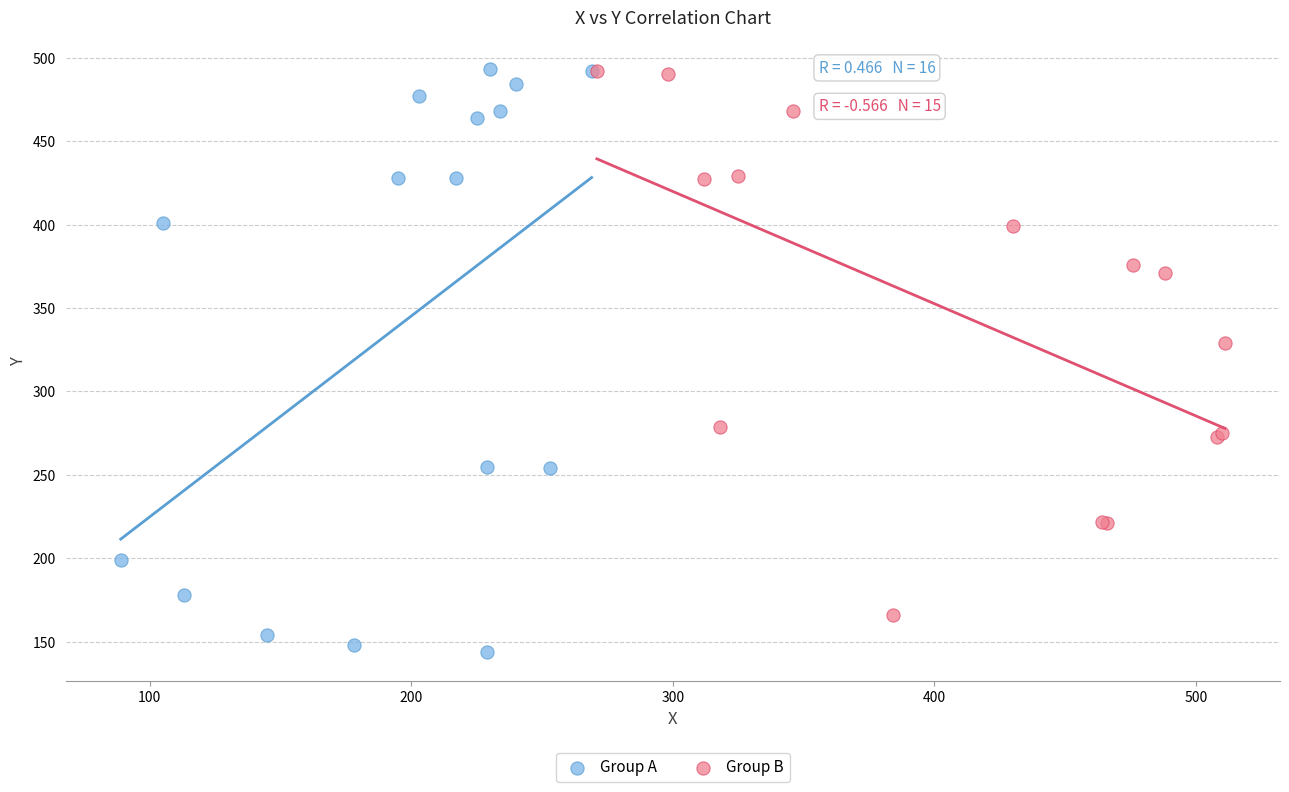

Which series contains the lowest Y value?

Group A